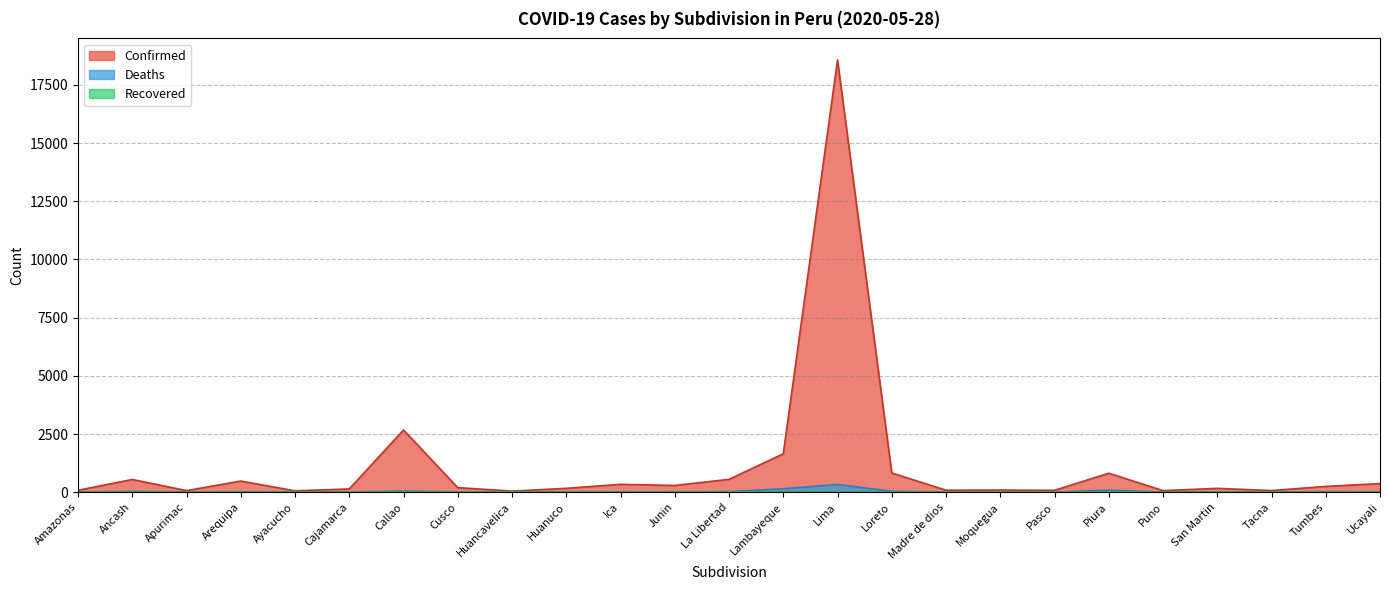

How many data points in Confirmed are above 196?

12